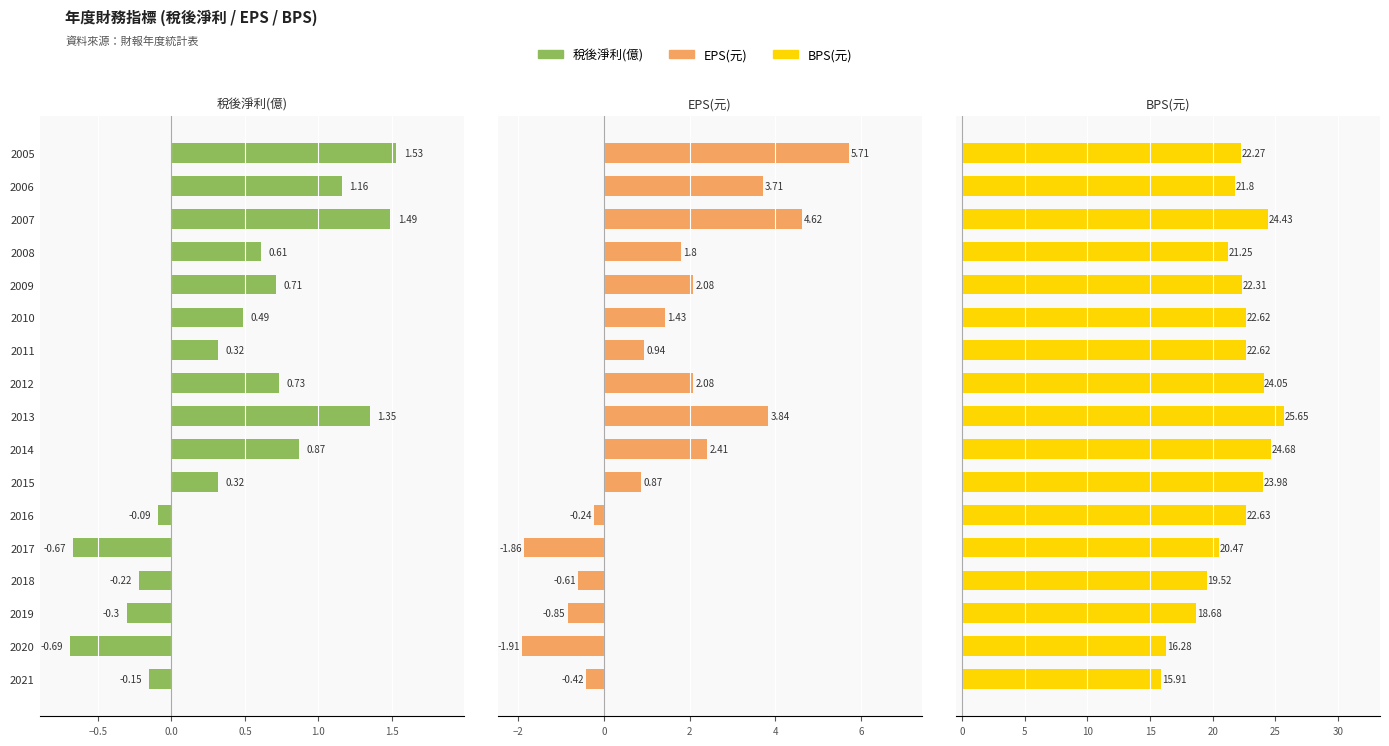

True or false: 稅後淨利(億) has a value of 1.5 at 2007.

True